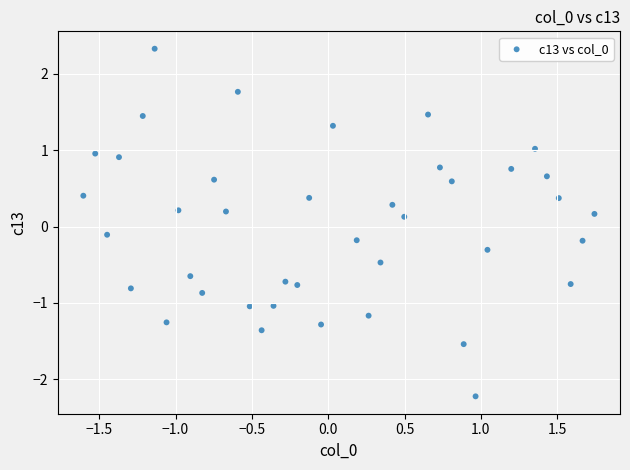

What is the range of X values (max minus min)?

3.3